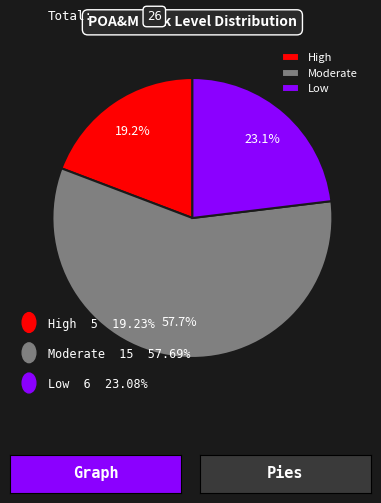

How many segments does this pie chart have?

3